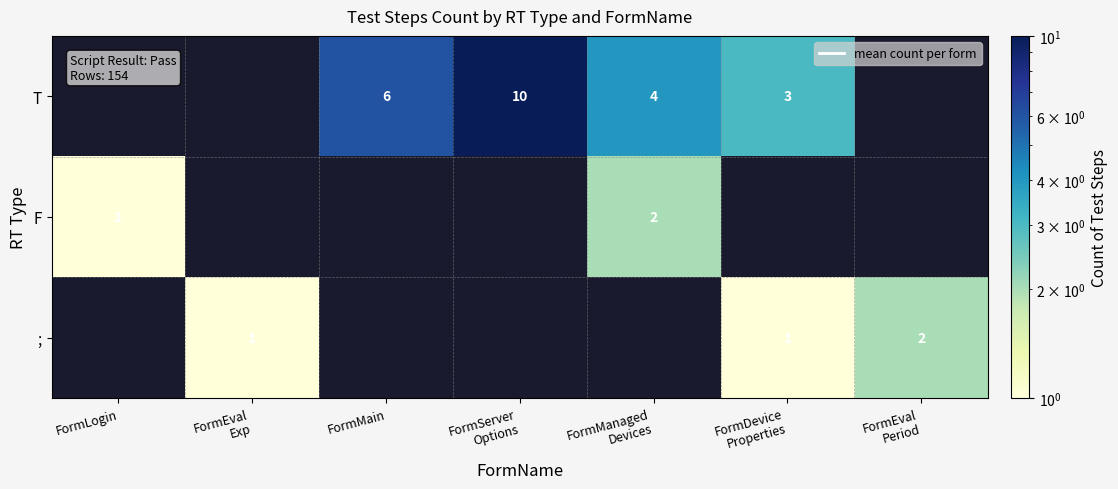

True or false: T has a value of 5.0 at FormServer Options.

False